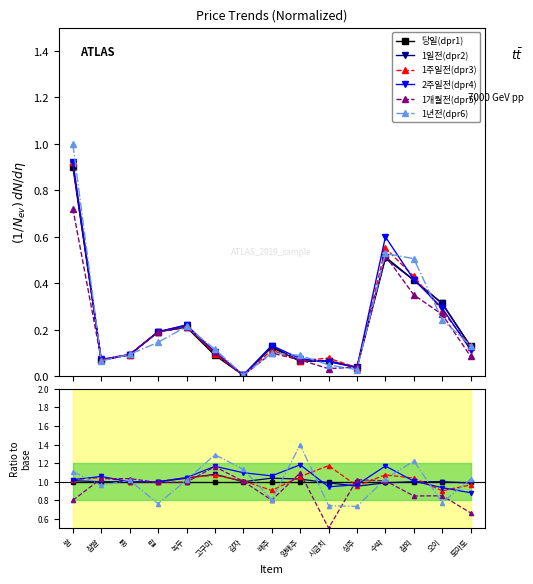

How many series are shown in this chart?

6